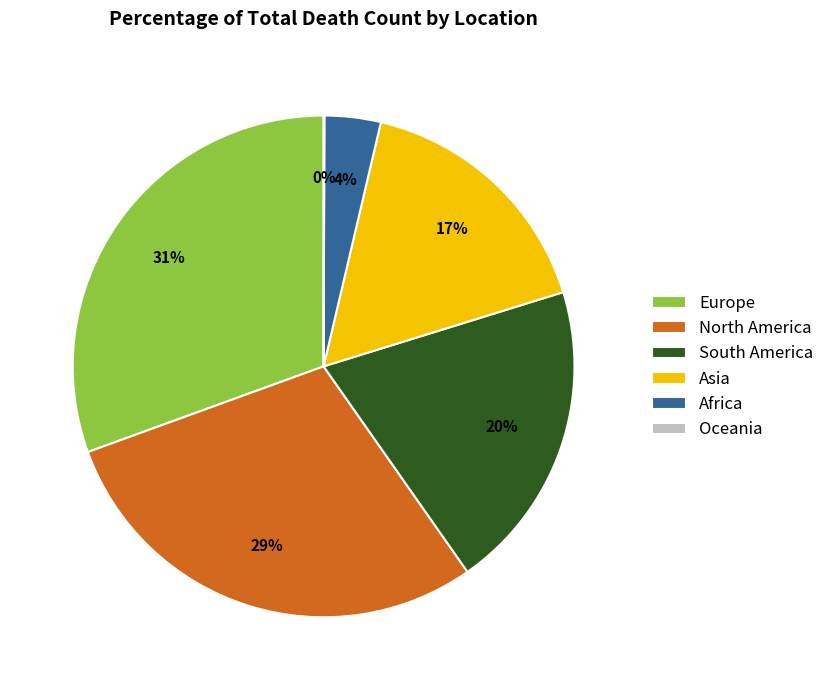

Is there any slice that represents more than half of the pie?

No